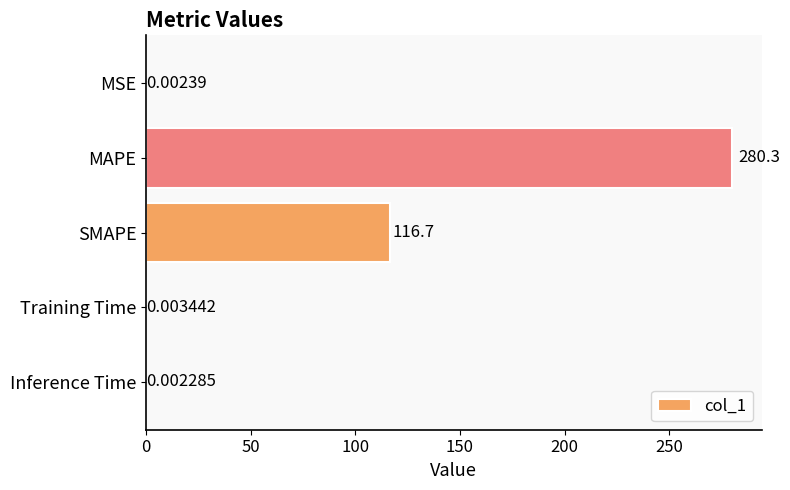

Which label corresponds to the largest value in the chart?

MAPE